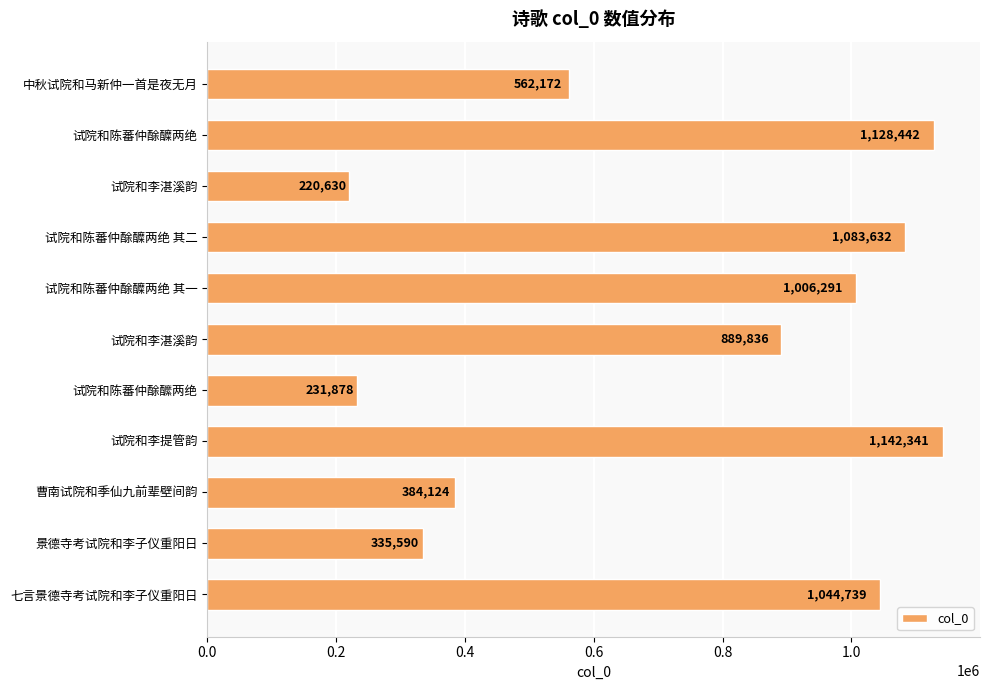

How many bars are there in total?

11